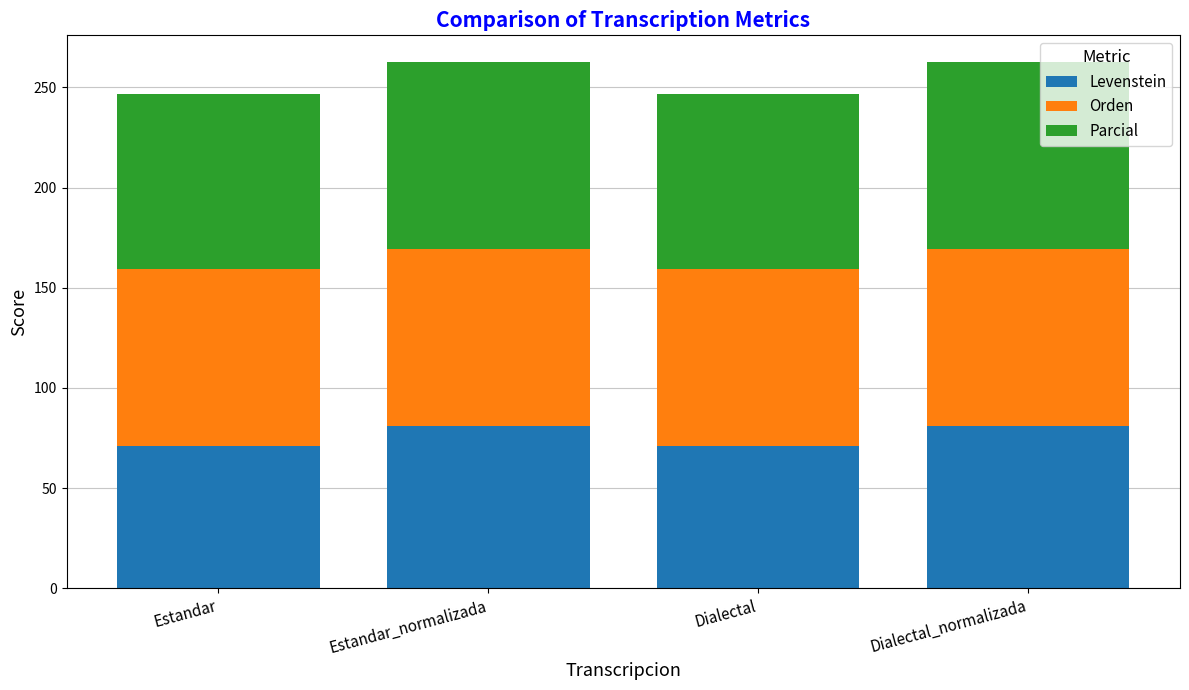

How many bars are there in total?

4